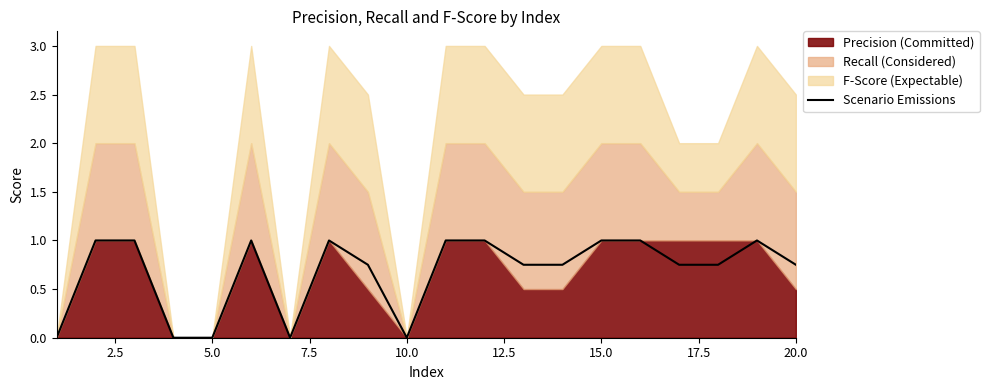

Count the number of categories in the chart.

20